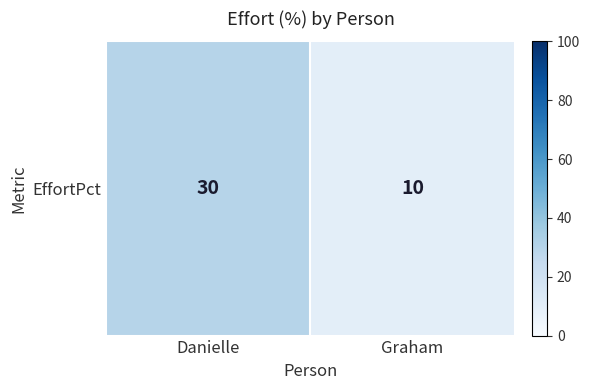

Between Graham and Danielle, which is larger?

Danielle